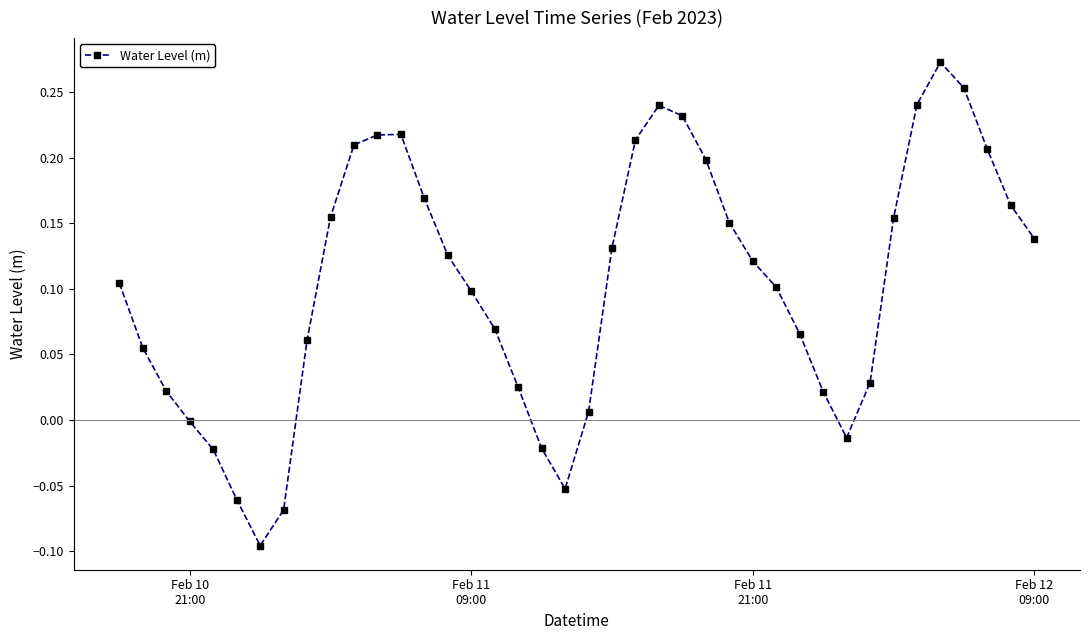

What is the sum of all values?

4.1